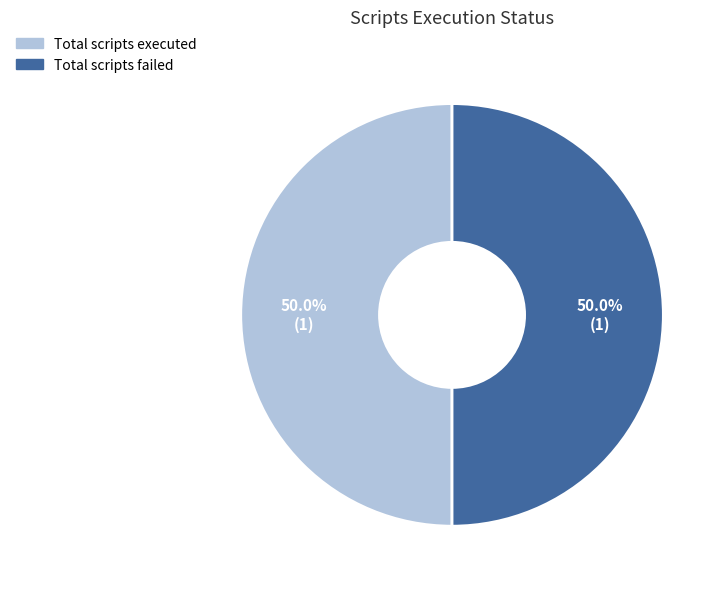

How much of the chart is everything except Total scripts executed?

50.0%